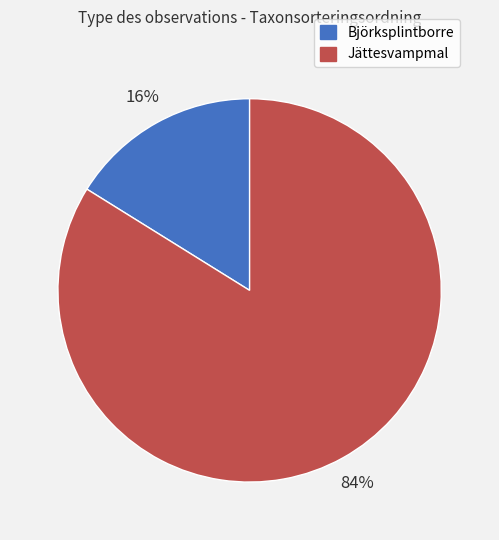

To the nearest percent, what is the average slice percentage?

50%